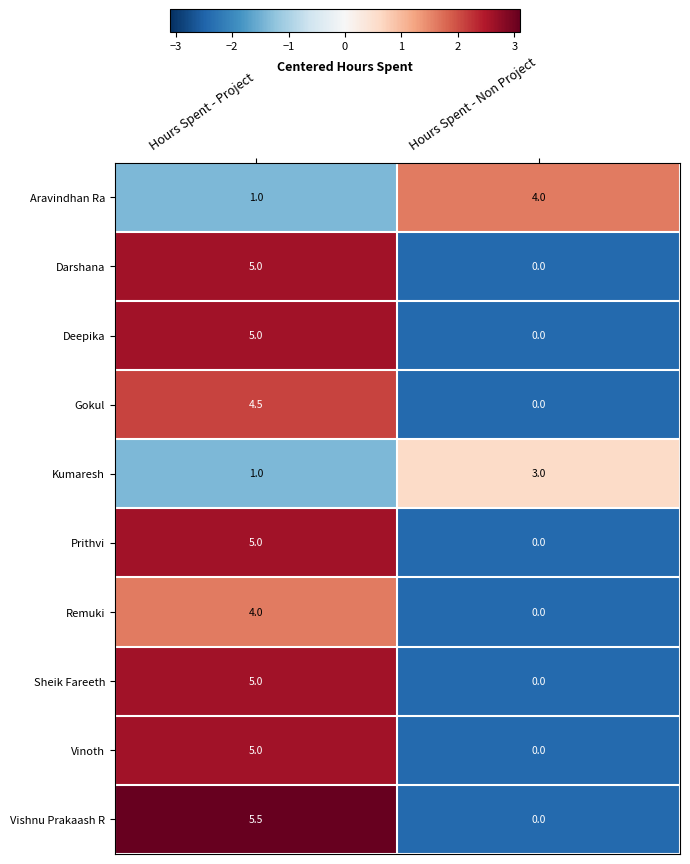

What is the difference between the maximum and minimum values in the Prithvi series?

5.0